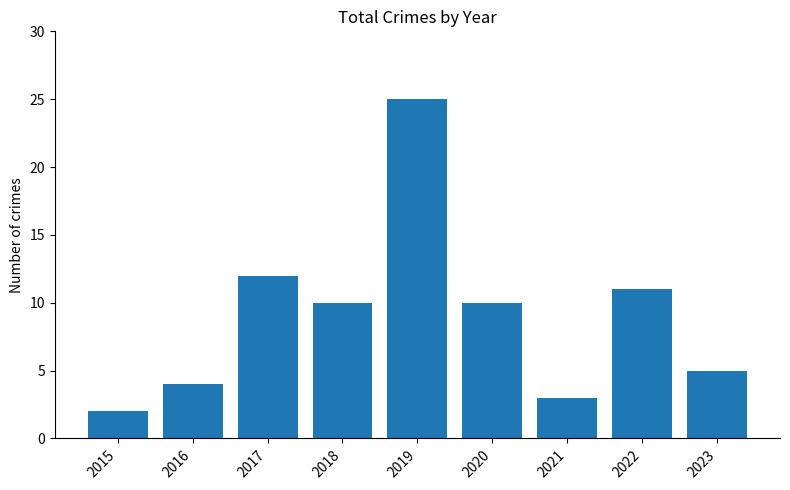

What is the sum of all values?

82